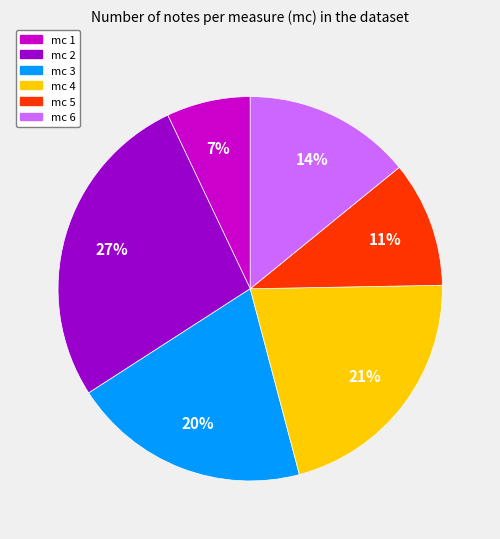

Which slice is the smallest?

mc 1